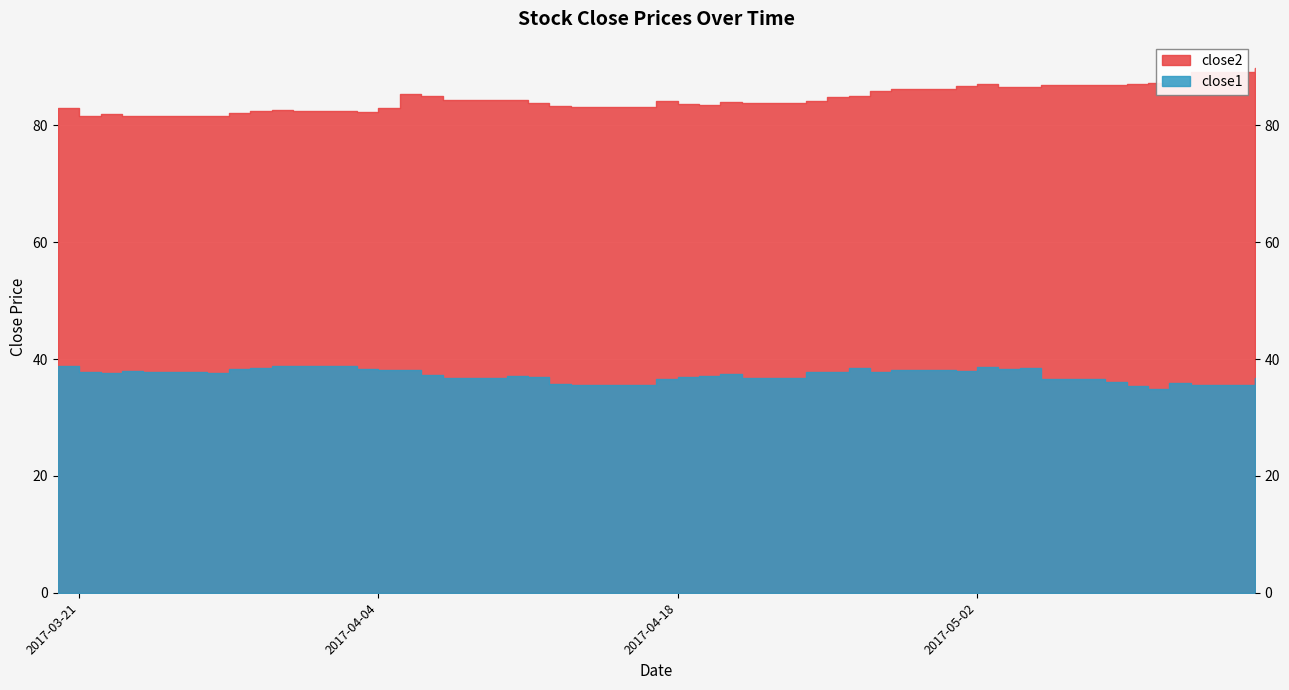

True or false: close1 has a value of 59.9 at 2017-04-03.

False